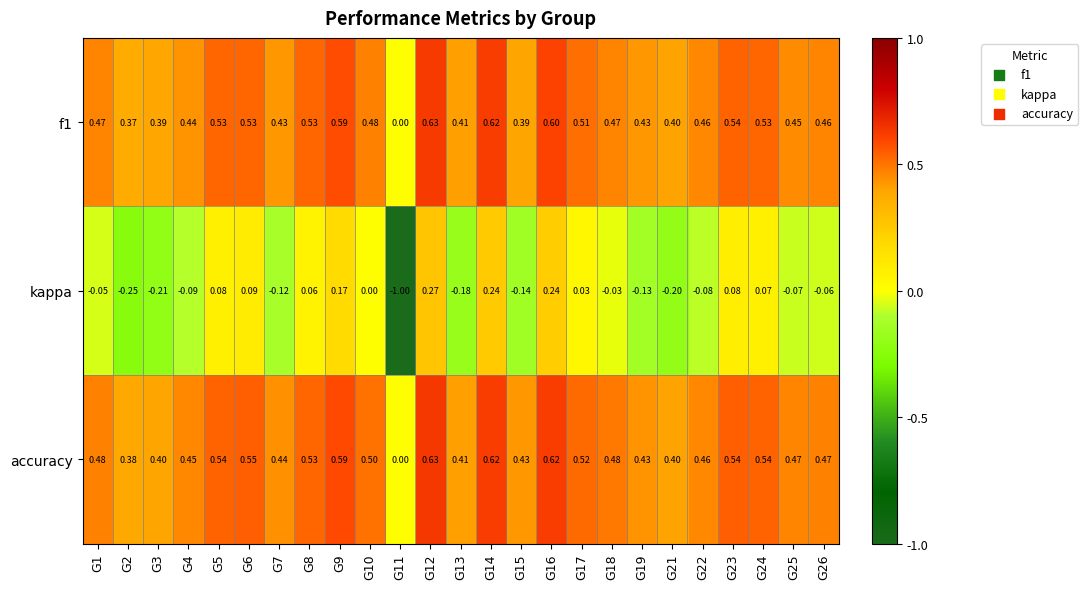

Which series has the largest total across all categories?

accuracy